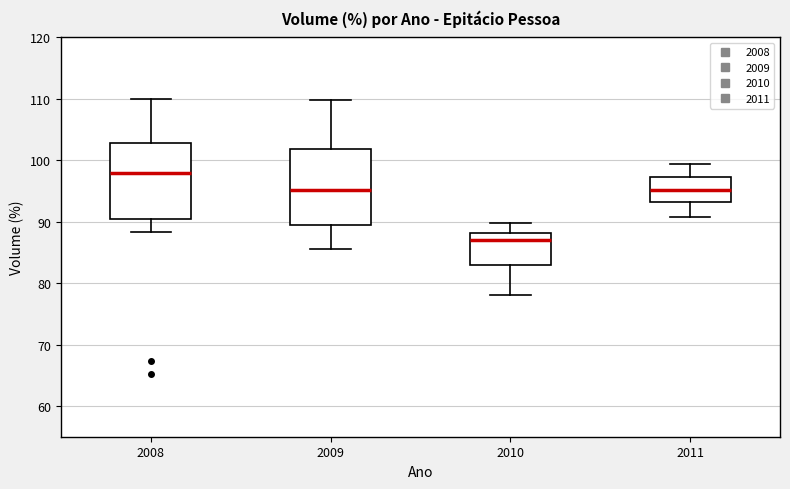

Where does the median line of the box at x = 2011 sit on the y-axis? The values are not printed on the chart, so give them approximately, as read against the axis.

95